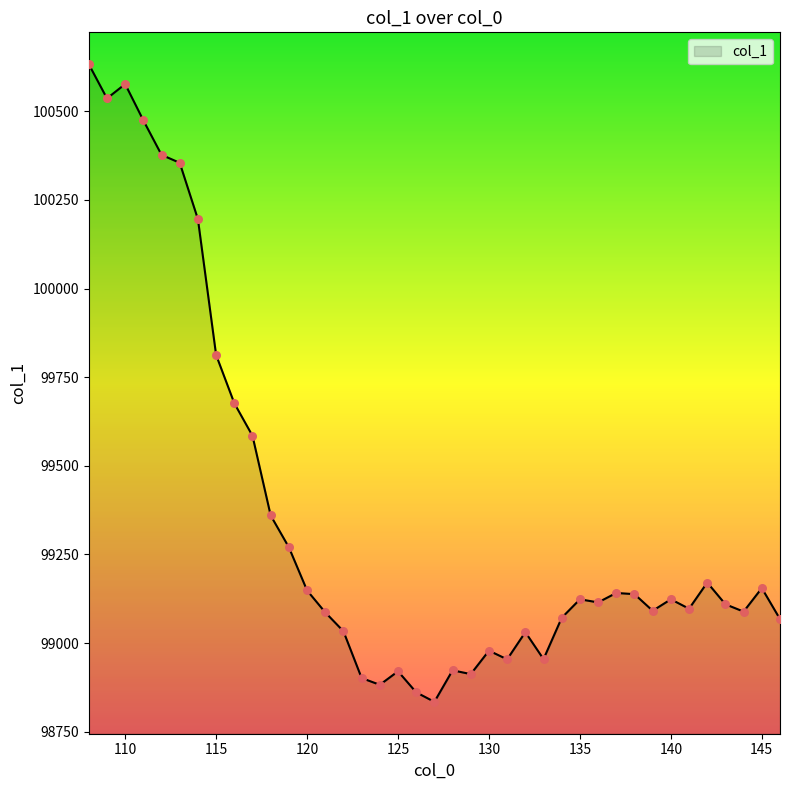

What is the difference between the maximum and minimum values?

1798.5